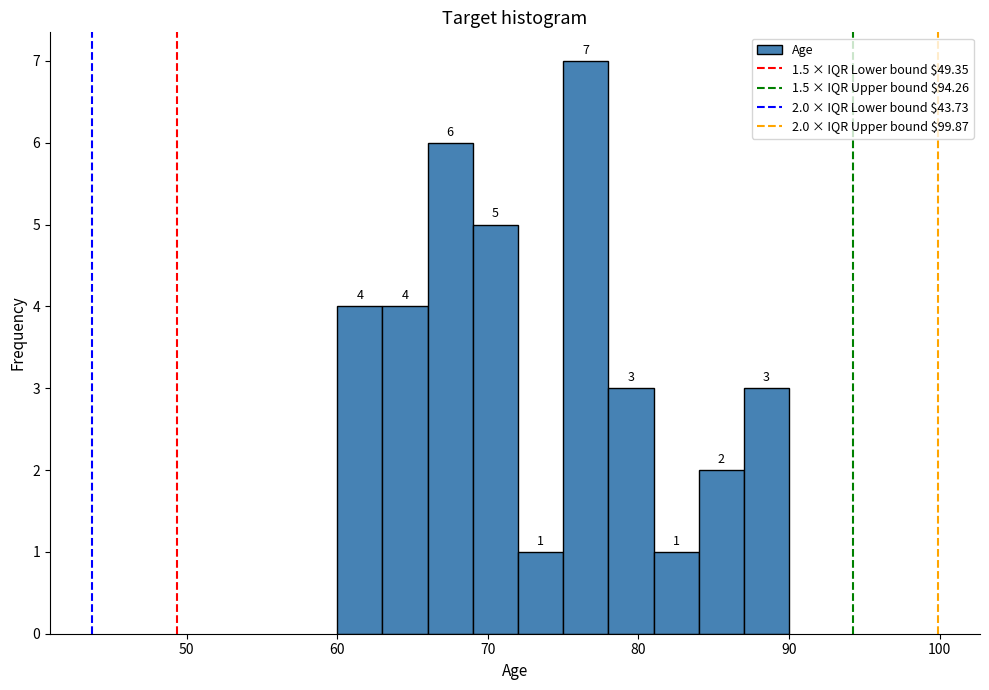

Around what value on the x-axis is the tallest bar? Give the approximate position of its centre, as read against the axis.

77